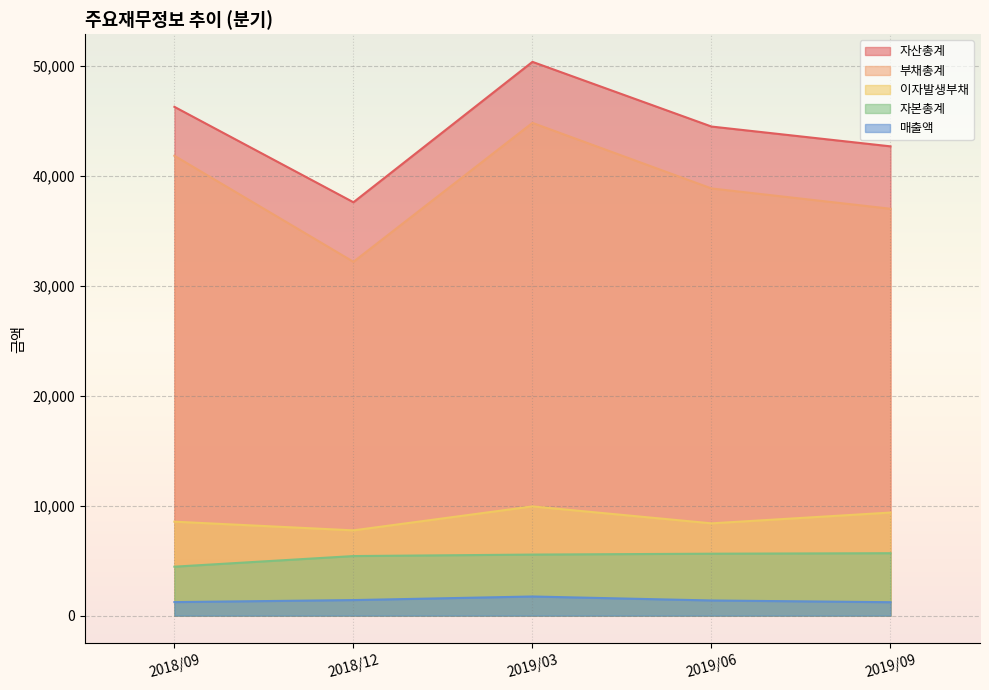

Is it true that 부채총계 equals 32173 at 2018/12?

True